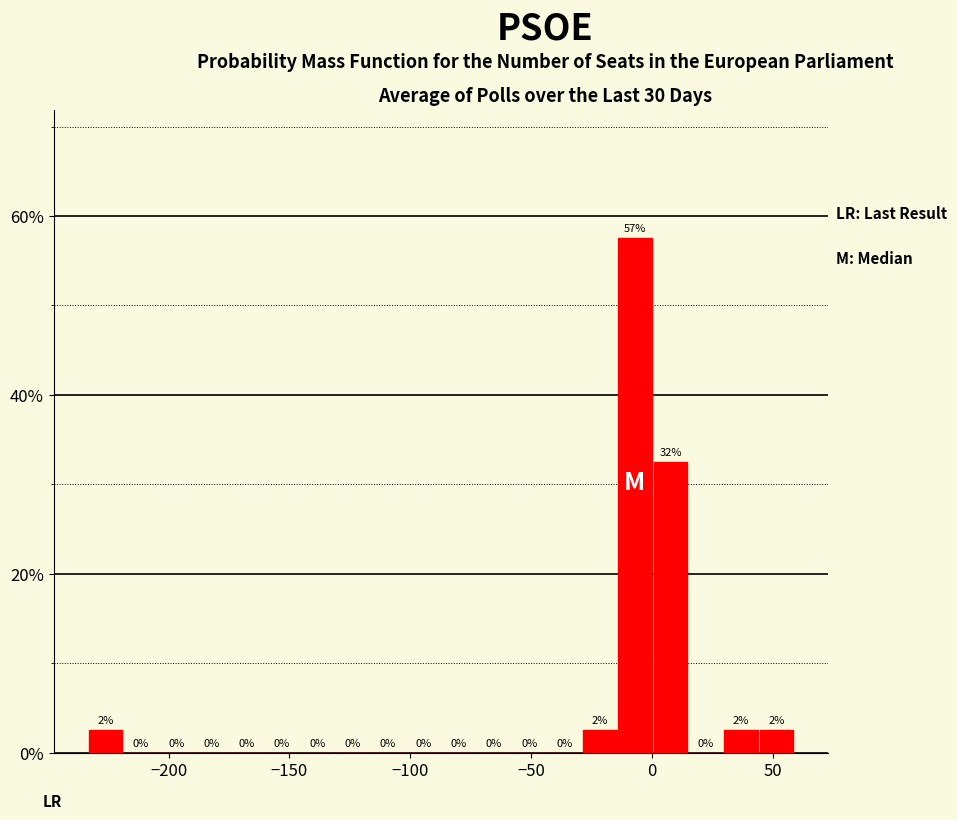

Read against the x-axis, roughly where is the centre of the tallest bar?

-5